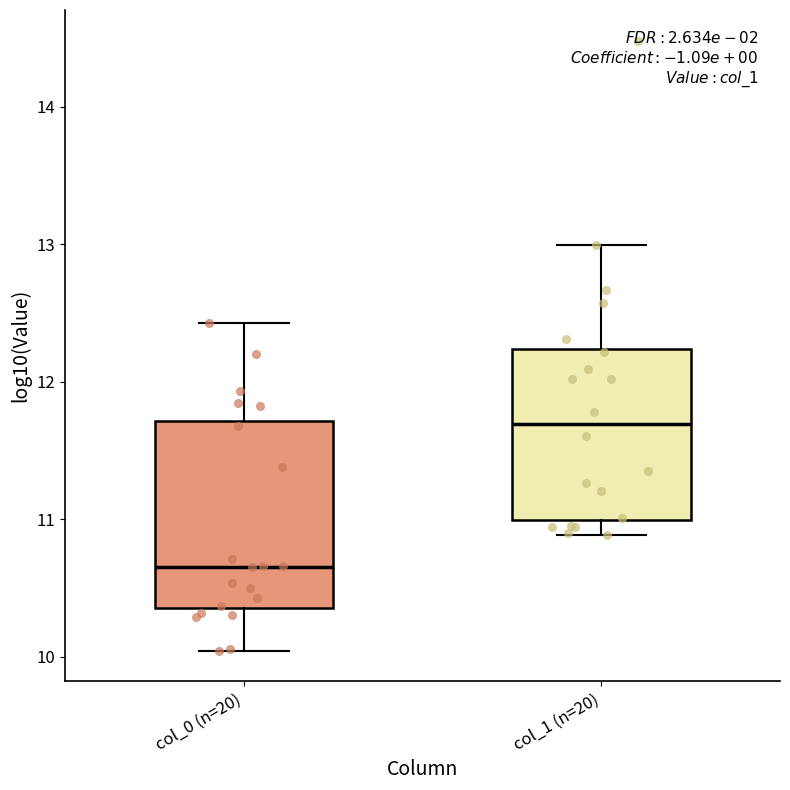

Reading left to right, read every box against the y-axis: the position of its median line, the range the box covers, and the ends of its whiskers. The values are not printed on the chart, so give them approximately, as read against the axis.

col_0 (n=20): median 10.7, box 10.4 to 11.7, whiskers 10.0 to 12.4
col_1 (n=20): median 11.7, box 11.0 to 12.2, whiskers 10.9 to 13.0